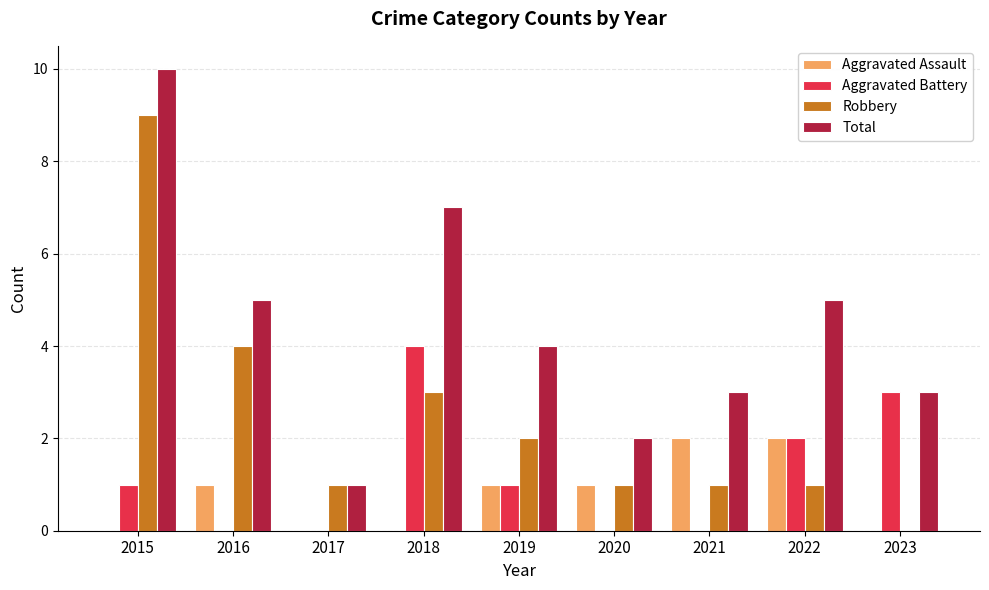

What is the sum of all Total values?

40